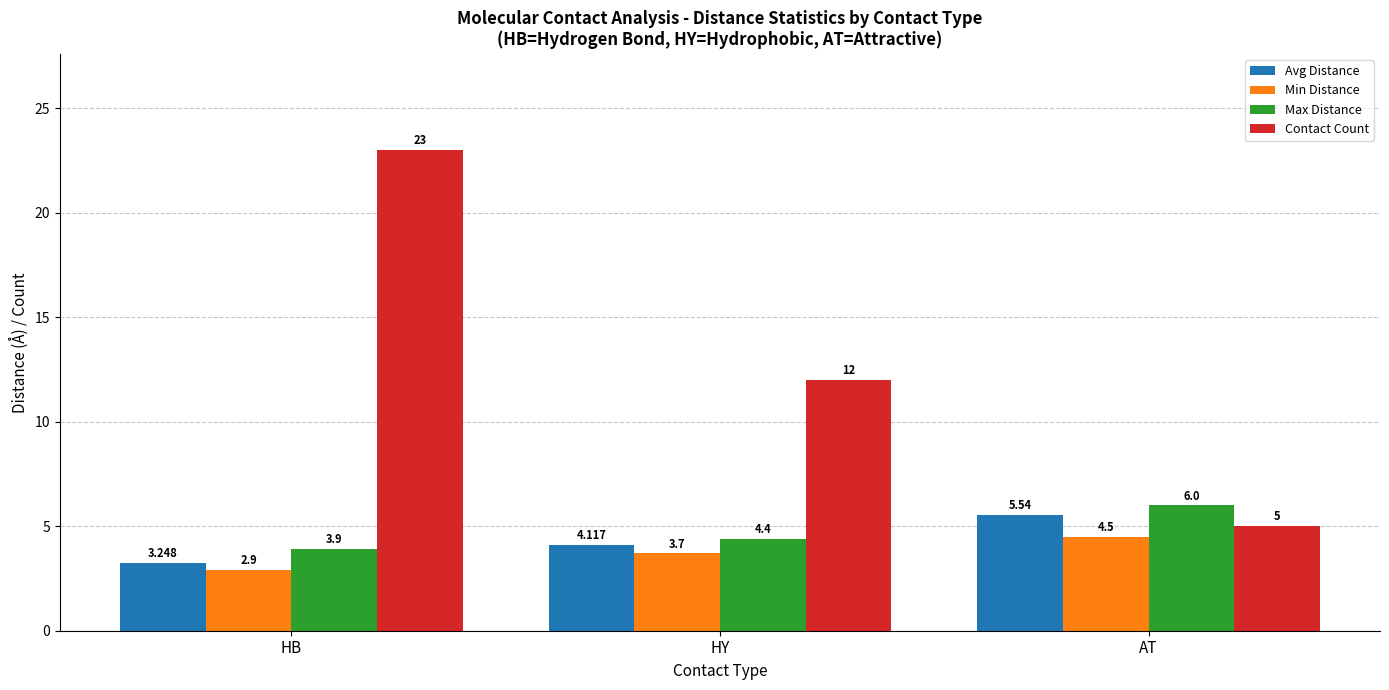

Rank the series at HB from highest to lowest value.

Contact Count, Max Distance, Avg Distance, Min Distance